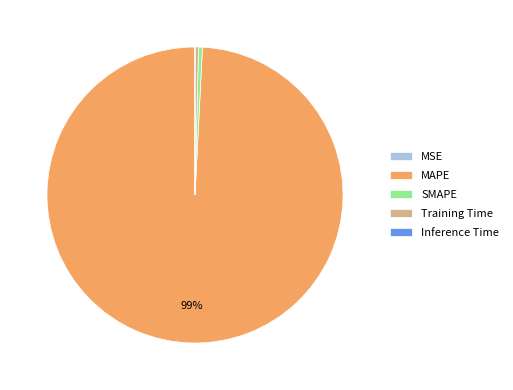

Is there a majority slice in this chart?

Yes